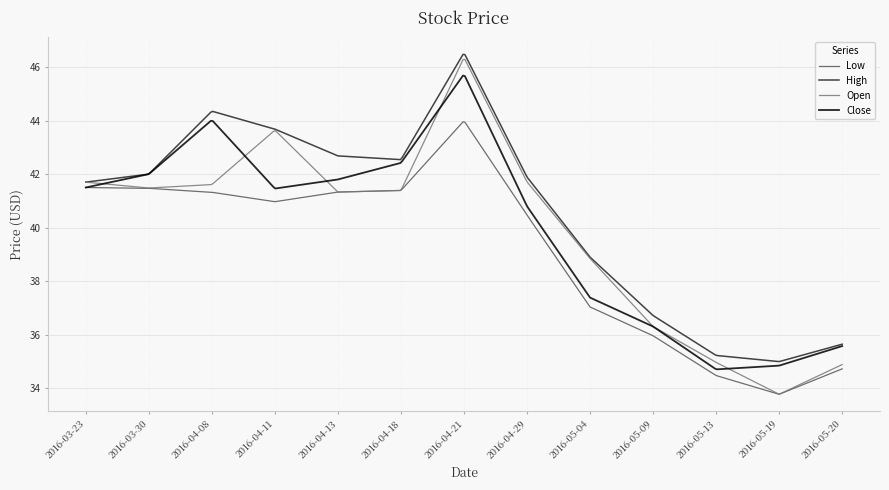

Which series has the widest spread of values?

Open